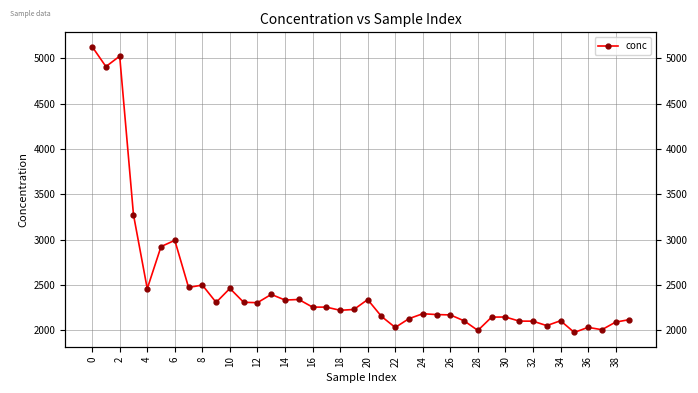

What is the difference between the maximum and minimum values?

3150